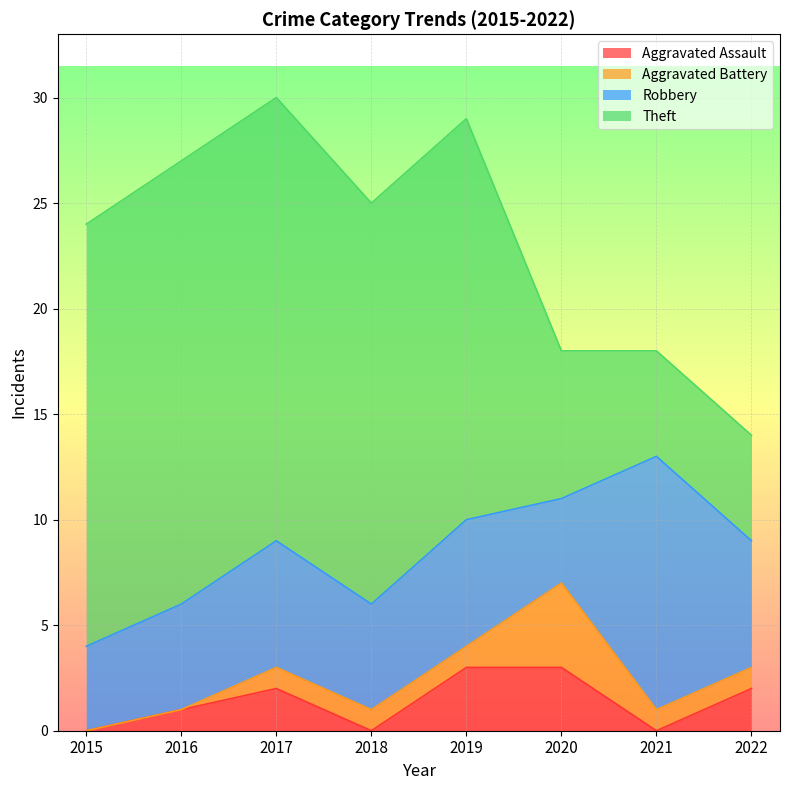

What is the sum of the Aggravated Assault values at 2016 and 2022?

3